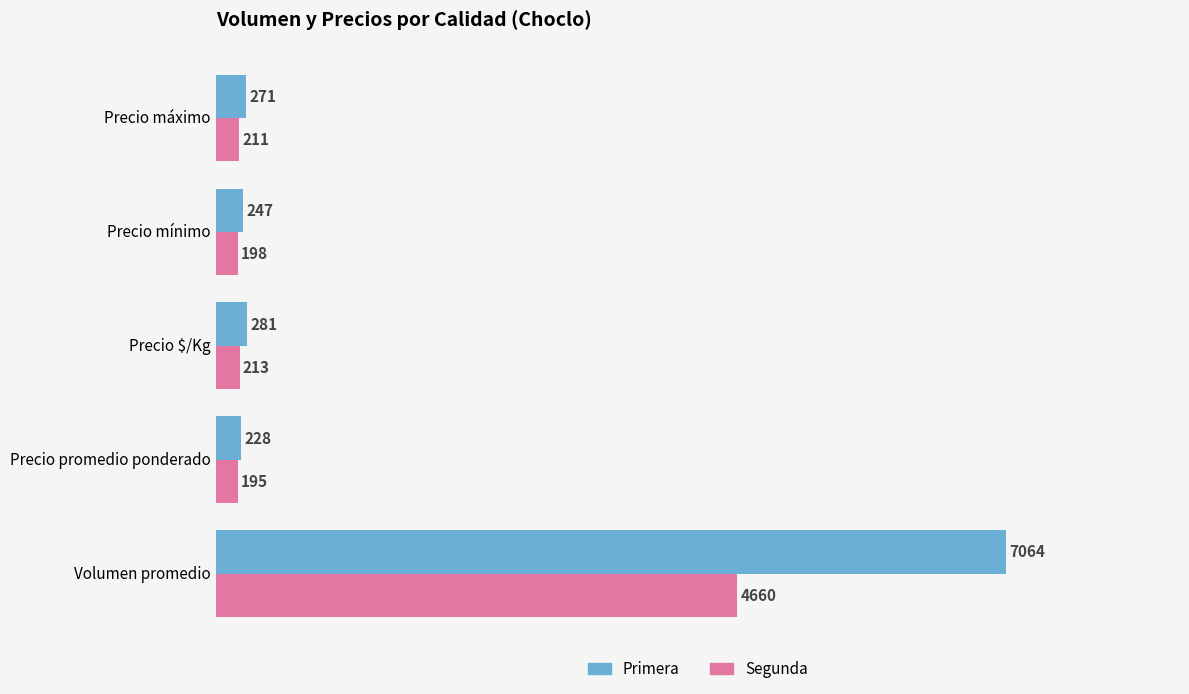

Which series has the largest total across all categories?

Primera